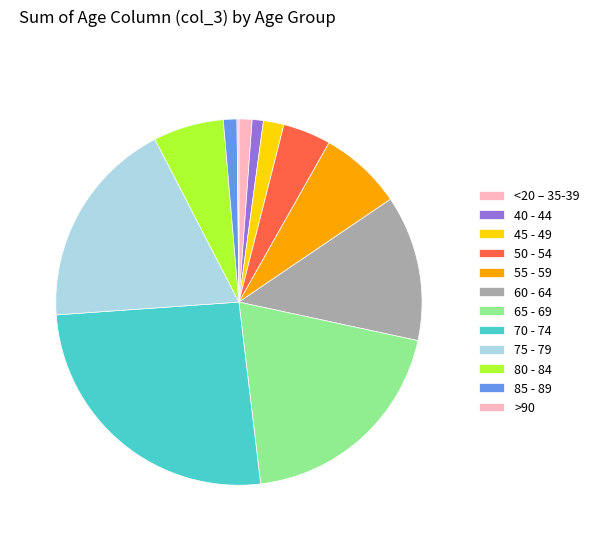

The 55 - 59 slice represents 7% of the pie. True or false?

True